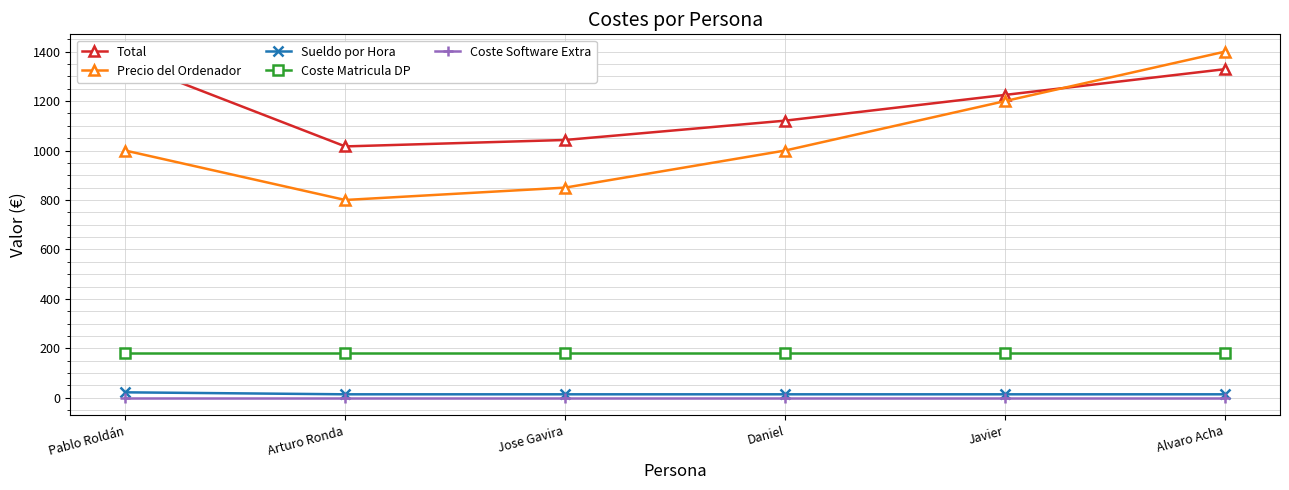

How many data points does each series have?

6